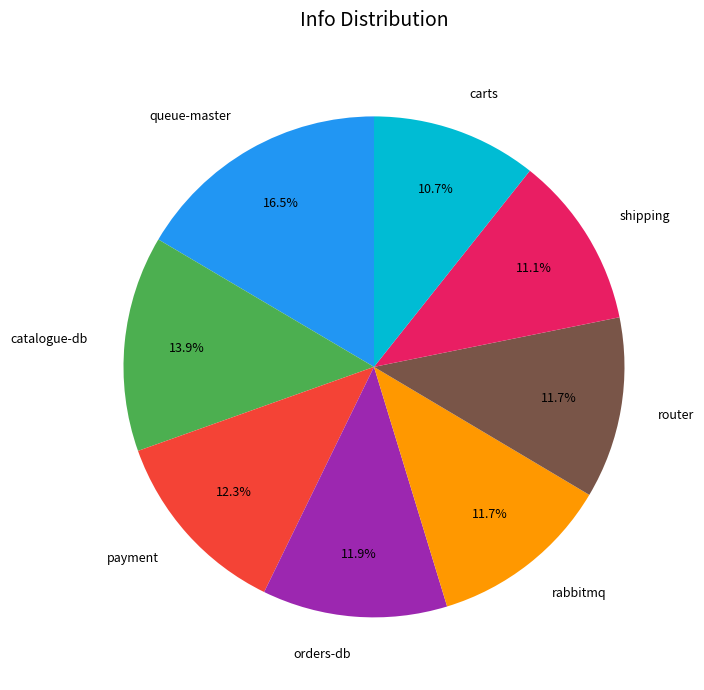

What is the ratio of the value at catalogue-db to the value at orders-db?

1.2